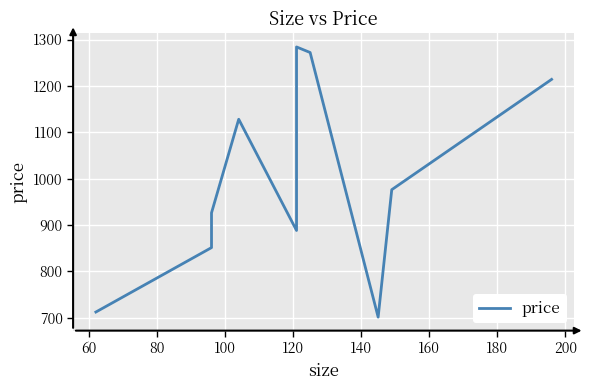

What value does the data have at 120, to the nearest 10?

890